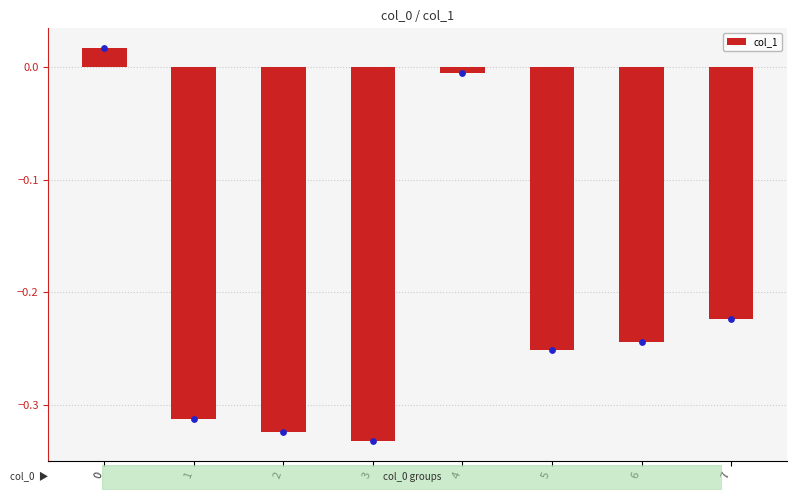

Between 3 and 4, which is larger?

4